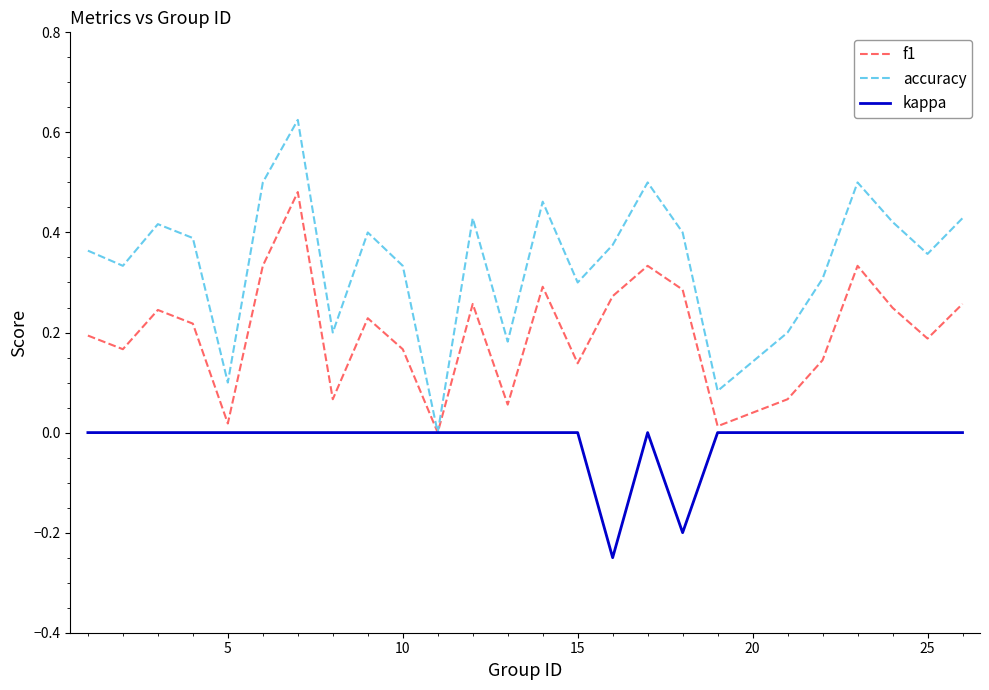

Which series has the largest total across all categories?

accuracy